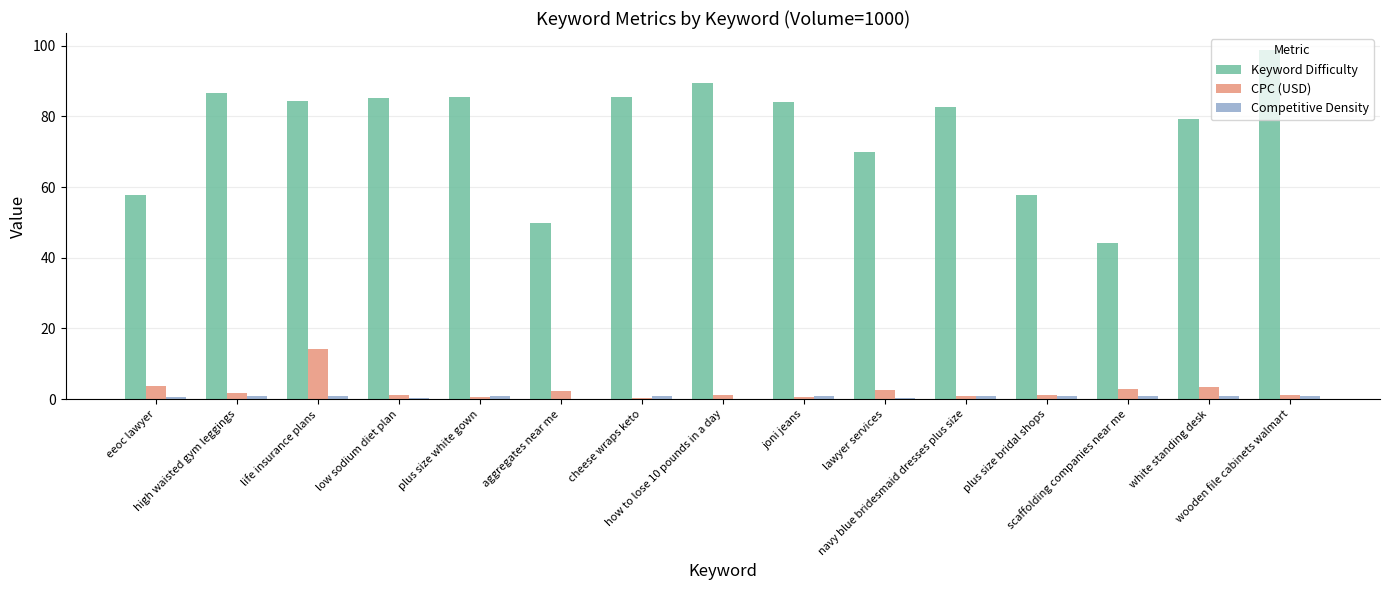

What is the sum of the Keyword Difficulty values at lawyer services and plus size bridal shops?

127.6